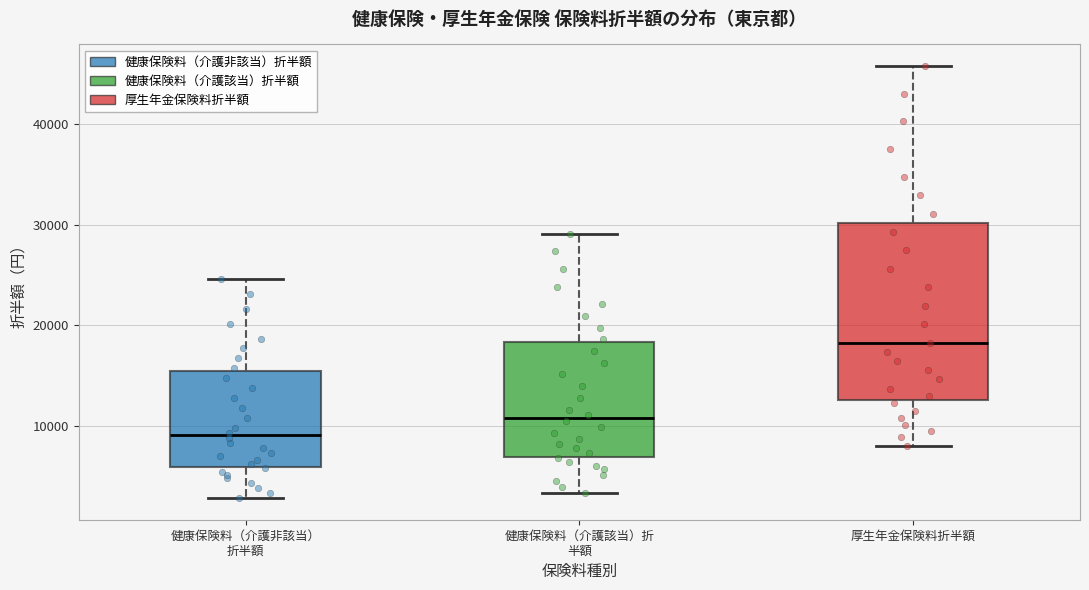

Reading left to right, read every box against the y-axis: the position of its median line, the range the box covers, and the ends of its whiskers. The values are not printed on the chart, so give them approximately, as read against the axis.

健康保険料（介護非該当） 折半額: median 9000, box 6000 to 15000, whiskers 3000 to 25000
健康保険料（介護該当）折 半額: median 11000, box 7000 to 18000, whiskers 3000 to 29000
厚生年金保険料折半額: median 18000, box 13000 to 30000, whiskers 8000 to 46000